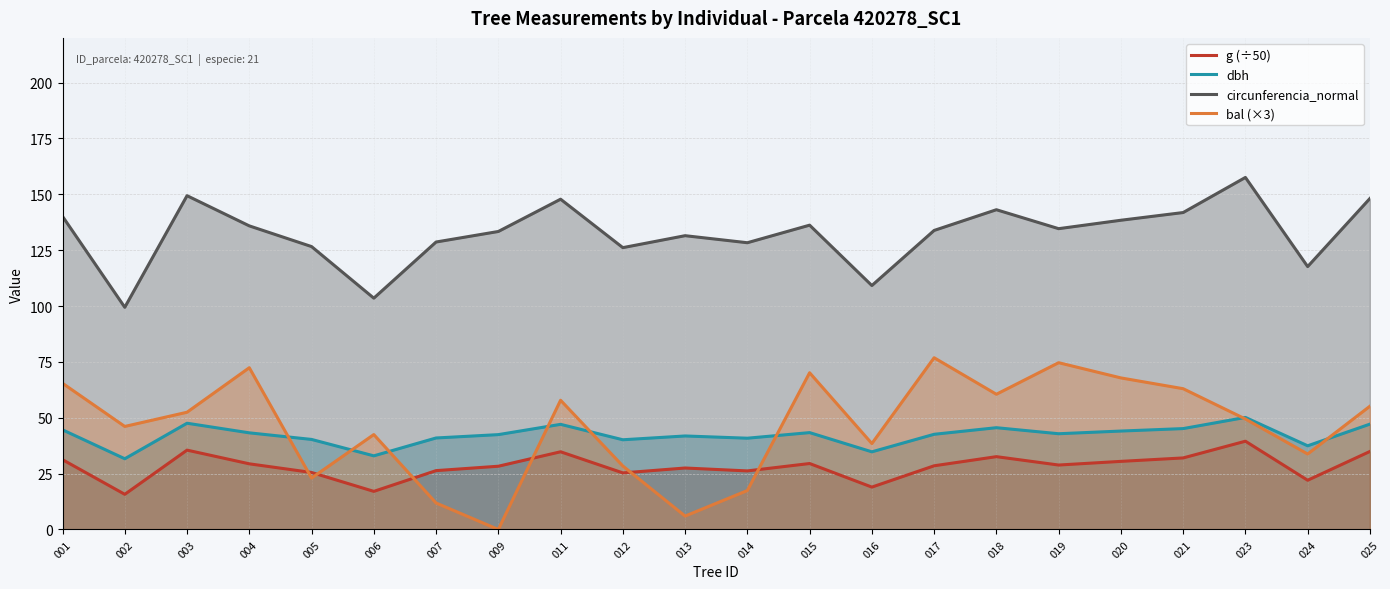

How many interior local peaks does the circunferencia_normal series have?

6